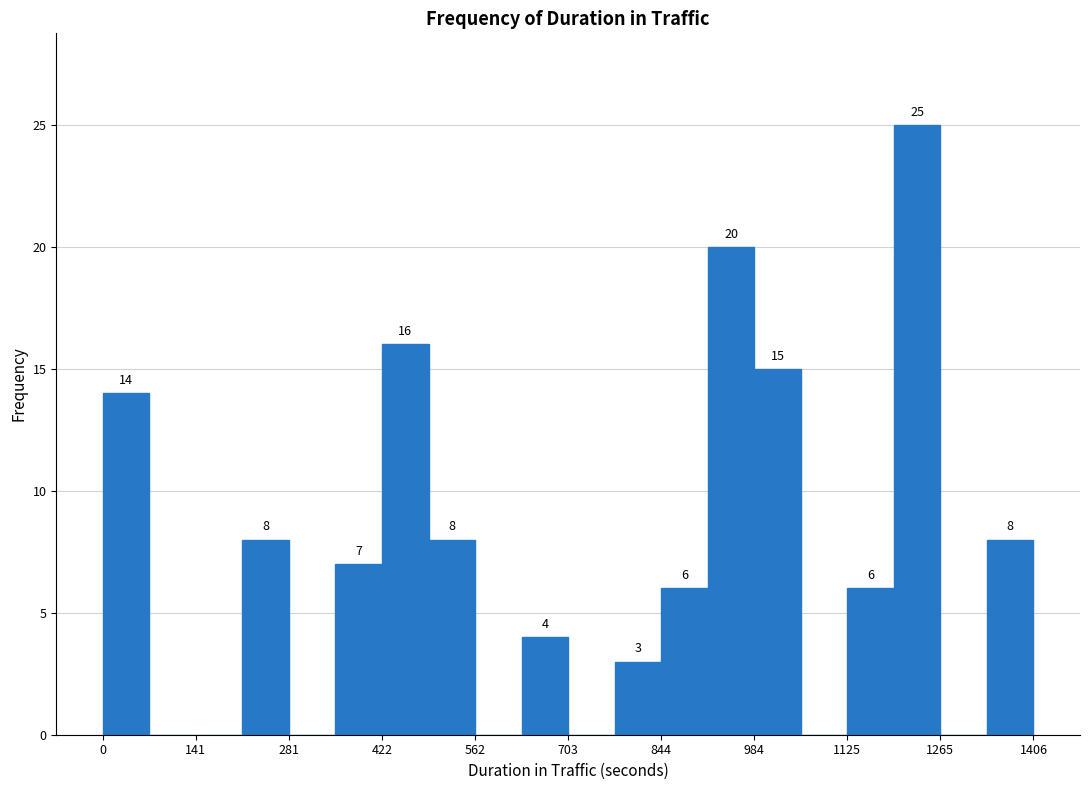

Around what value on the x-axis is the tallest bar? Give the approximate position of its centre, as read against the axis.

1240